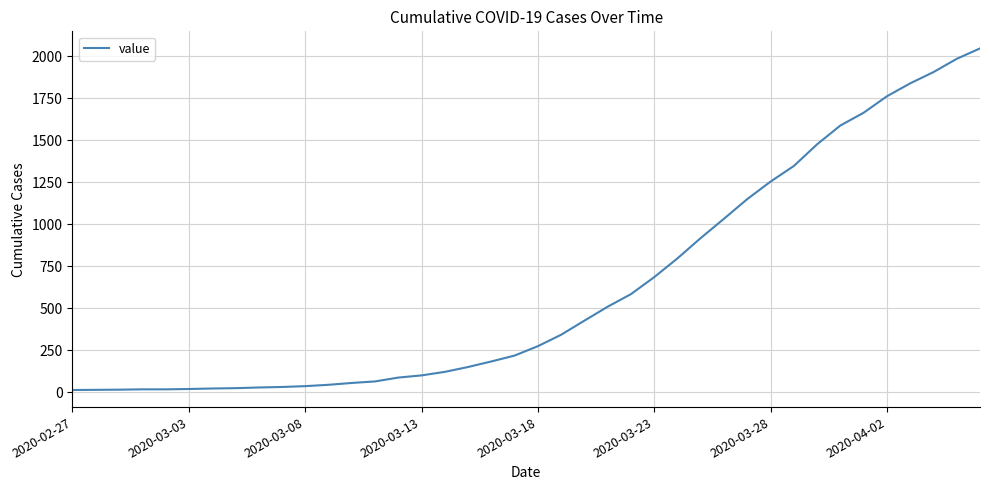

What is the difference between the maximum and minimum values?

2034